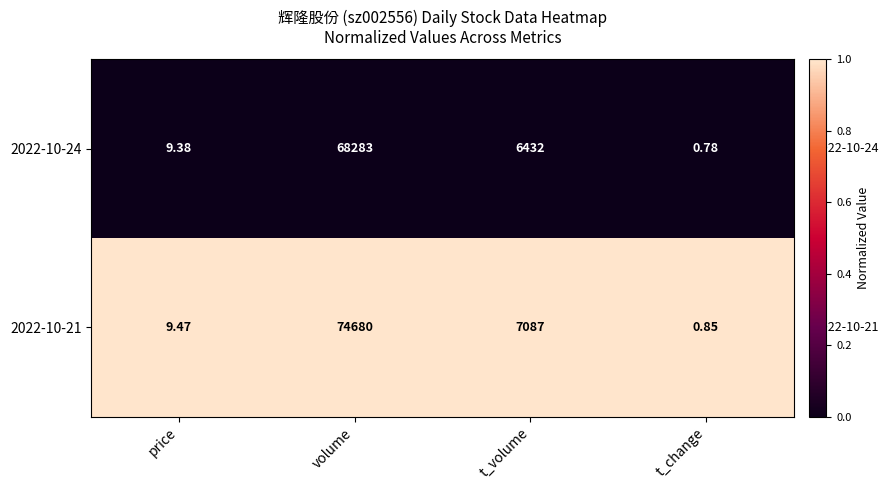

Which label corresponds to the largest value in the chart?

volume